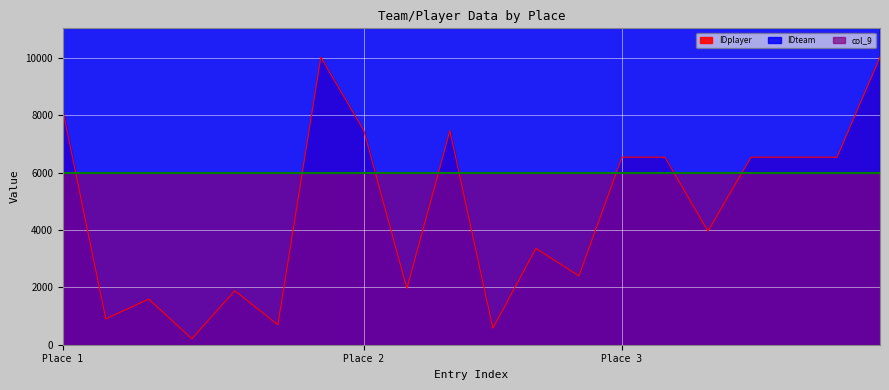

What is the highest value of the IDplayer series?

10028.2